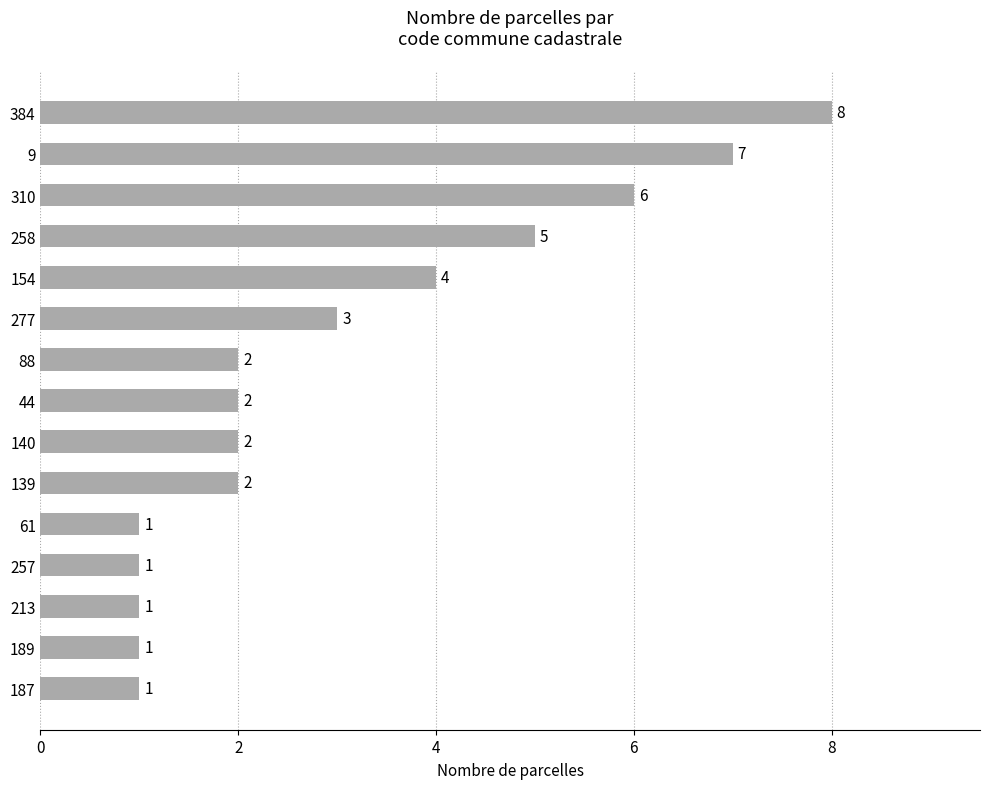

Reading bottom to top, what are all the values shown in this chart?

1	1	1	1	1	2	2	2	2	3	4	5	6	7	8